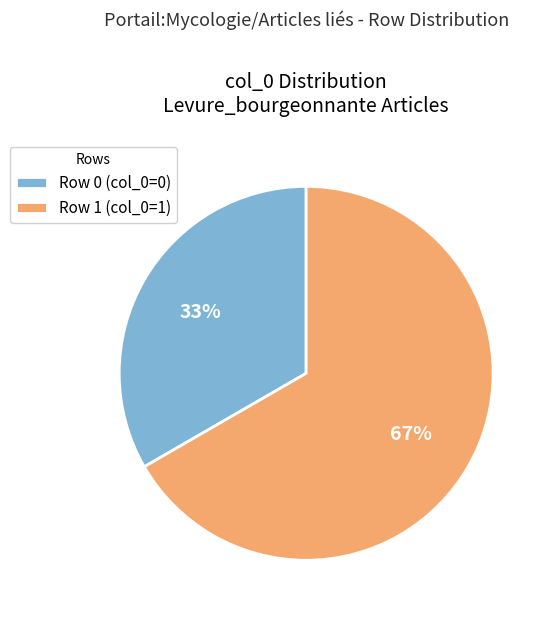

How many slices are in this pie chart?

2